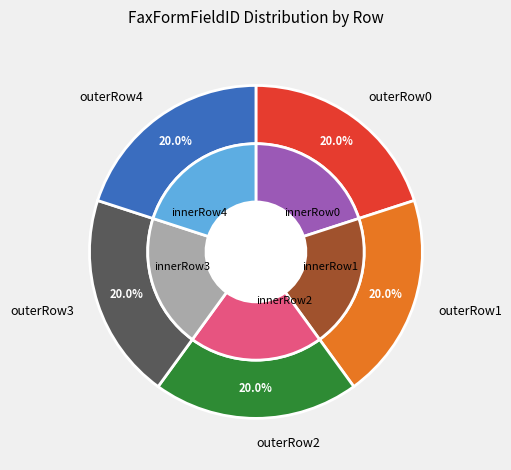

What percentage is the Row 3 slice, to the nearest percent?

20%